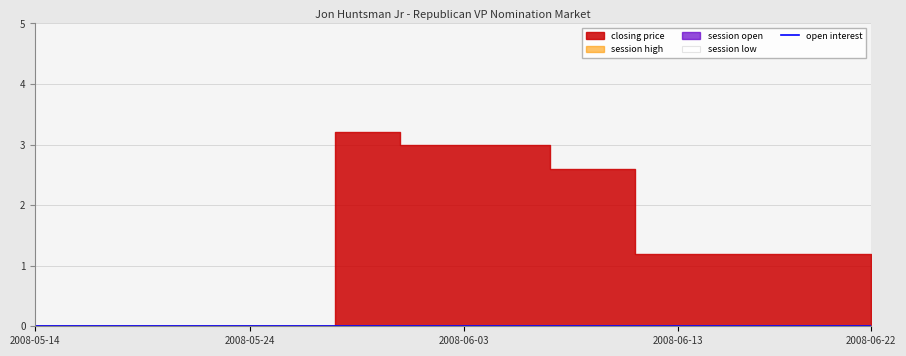

At which category is the sum across all series the highest?

2008-05-28